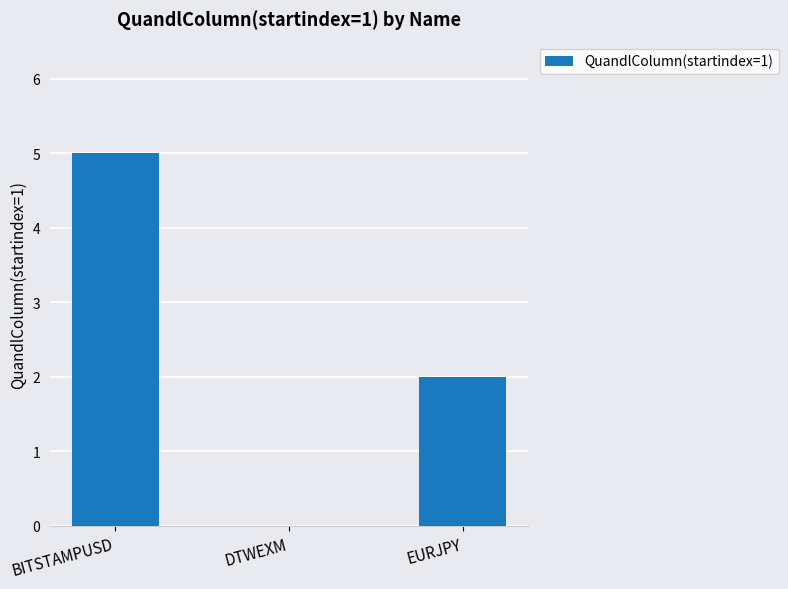

The chart shows a value of 2 at EURJPY. True or false?

True